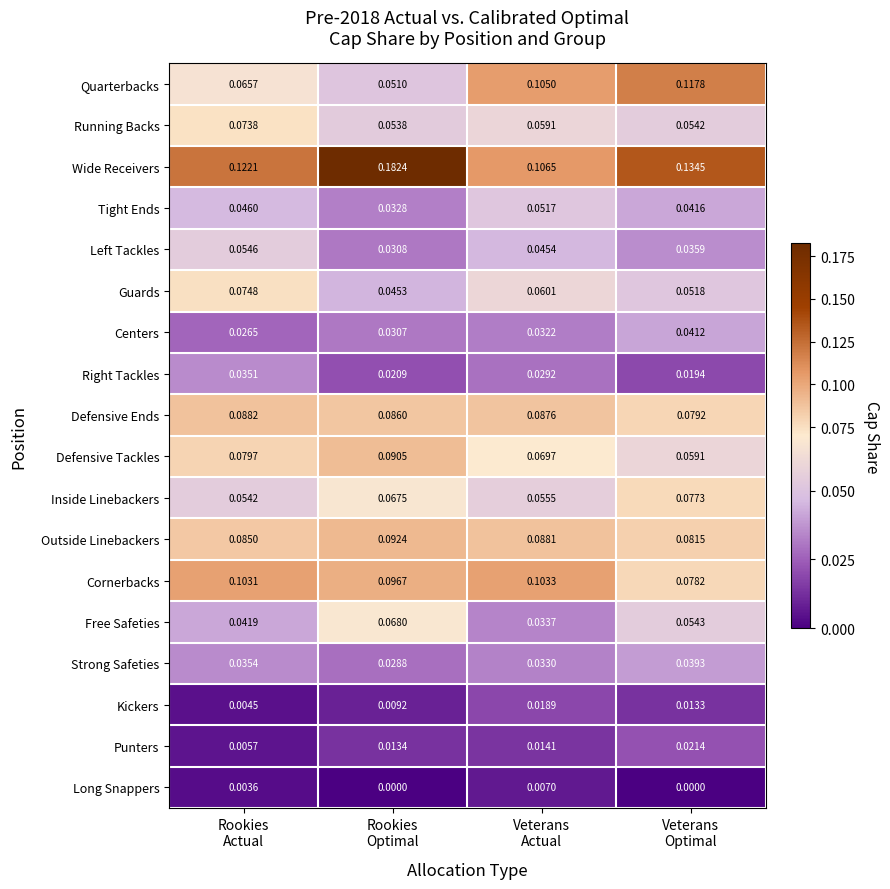

Rank the series by their maximum value, from lowest to highest.

Long Snappers, Kickers, Punters, Right Tackles, Strong Safeties, Centers, Tight Ends, Left Tackles, Free Safeties, Running Backs, Guards, Inside Linebackers, Defensive Ends, Defensive Tackles, Outside Linebackers, Cornerbacks, Quarterbacks, Wide Receivers